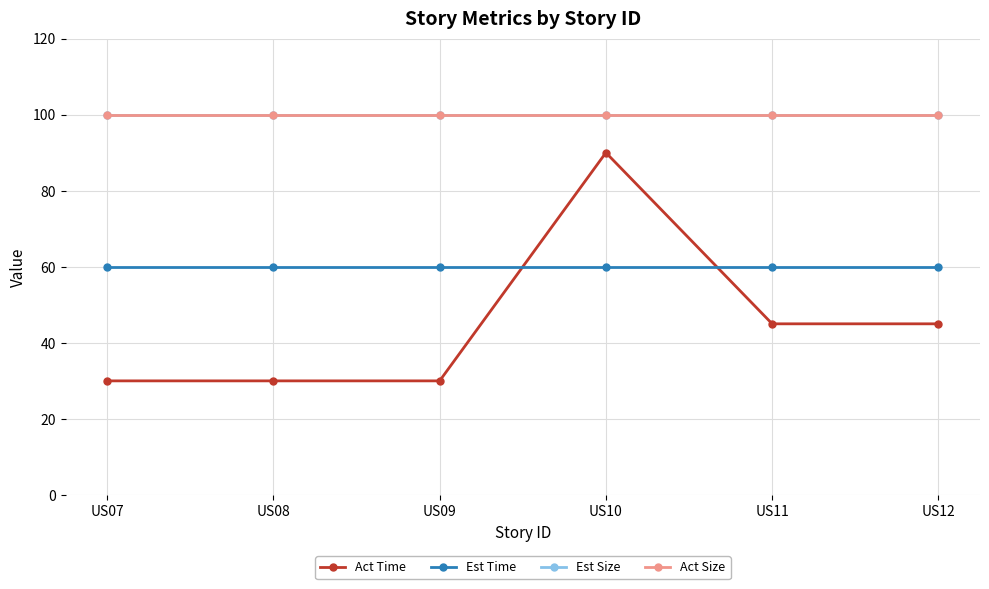

Between US07 and US11, which series saw the biggest shift?

Act Time